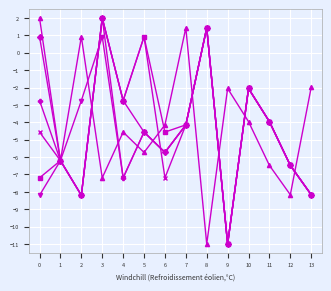

What is the minimum value shown in the chart?

-11.0